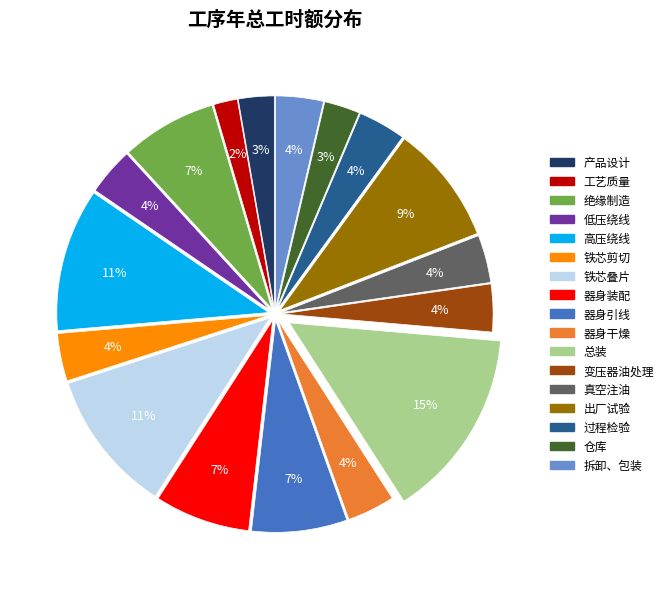

Combined, do 拆卸、包装 and 产品设计 account for over 50%?

No